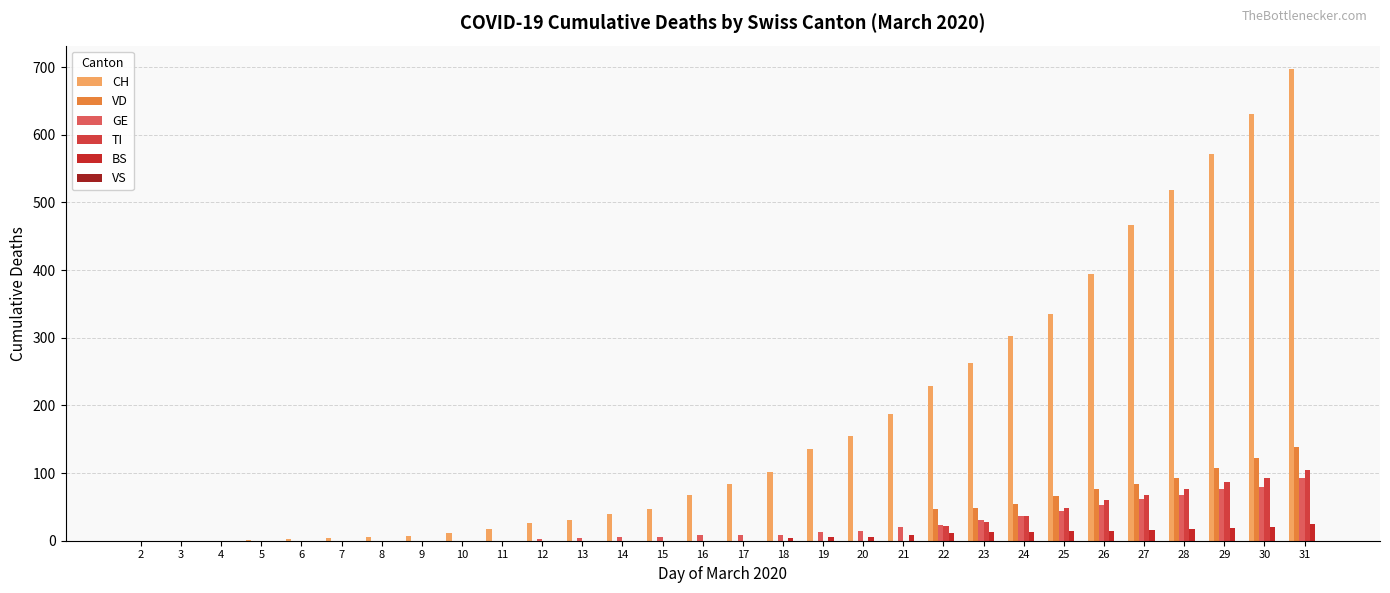

Count the number of categories in the chart.

30